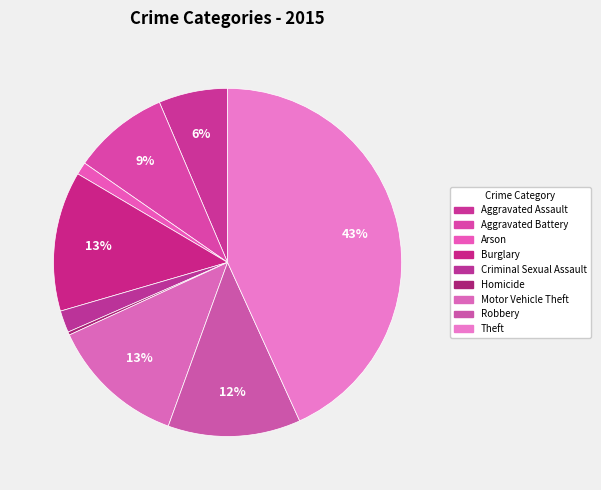

What is the largest slice in the pie chart?

Theft